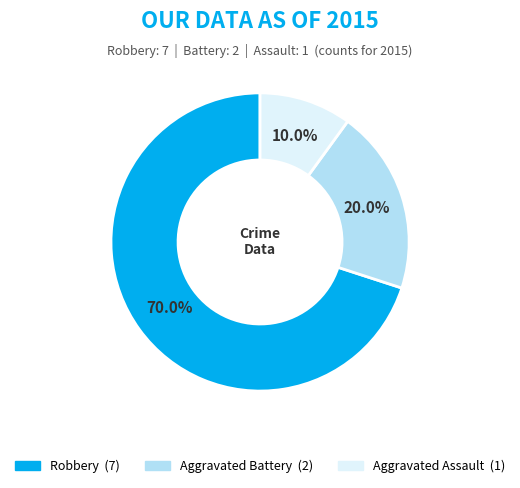

Combined, do Aggravated Assault and Aggravated Battery account for over 50%?

No